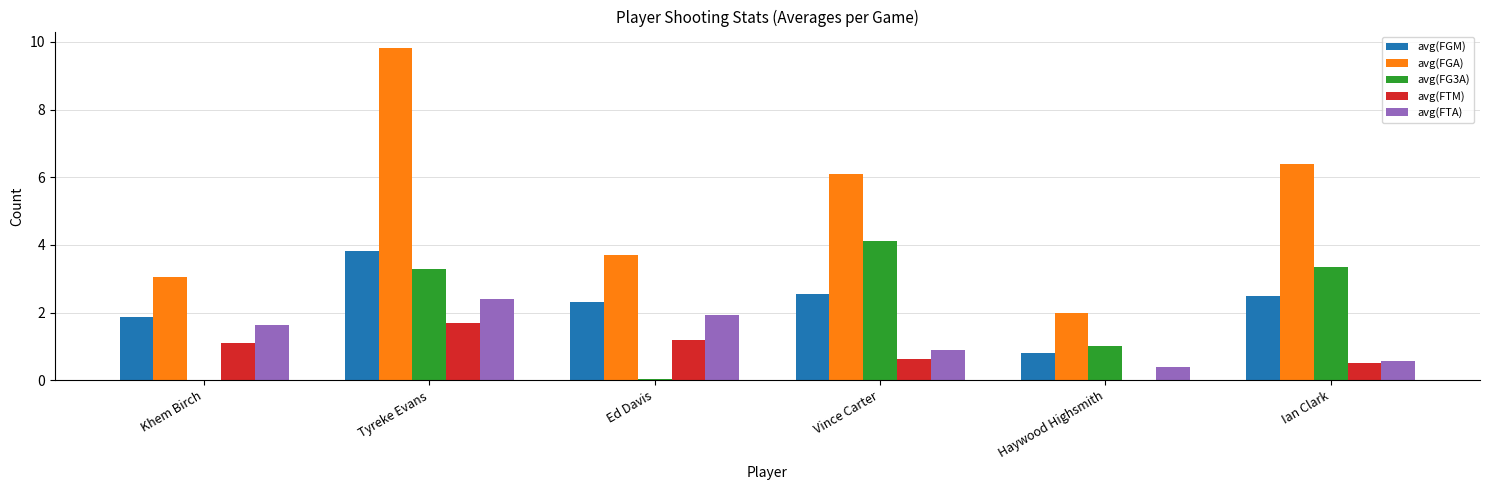

What is the maximum value for avg(FGA)?

9.8